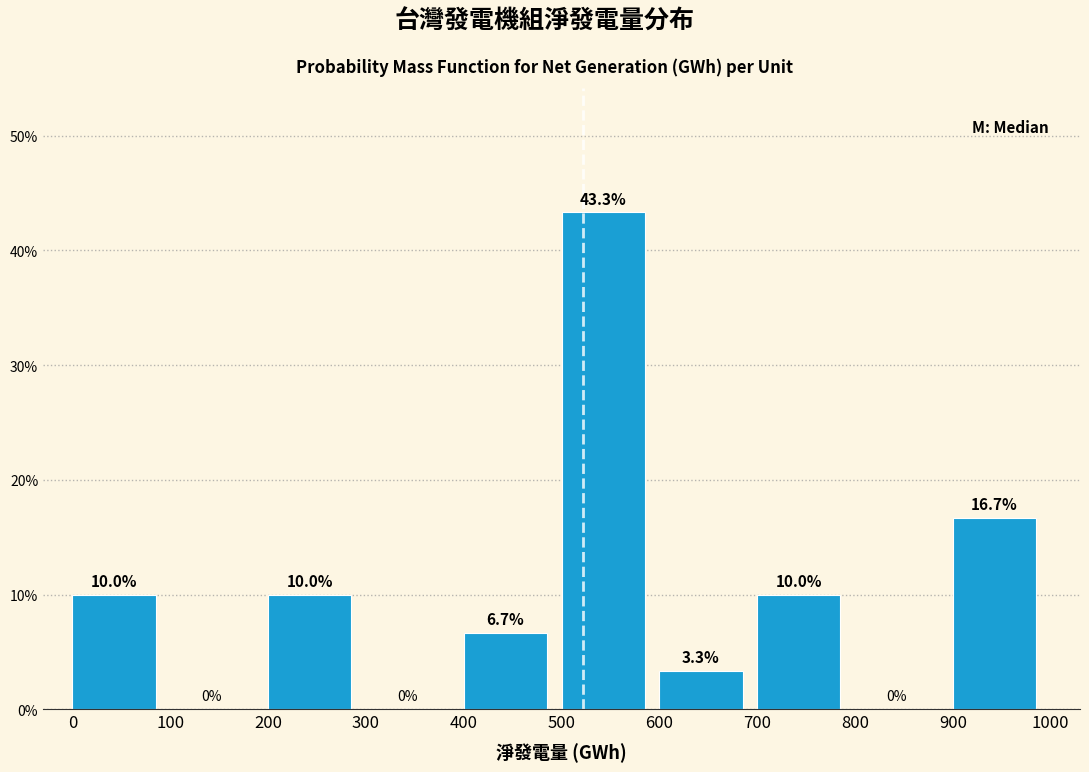

Reading left to right, list every bar in this chart as the range it spans on the x-axis followed by its height.

0 to 100: 10.0
100 to 200: 0.0
200 to 300: 10.0
300 to 400: 0.0
400 to 500: 6.7
500 to 600: 43.3
600 to 700: 3.3
700 to 800: 10.0
800 to 900: 0.0
900 to 1000: 16.7